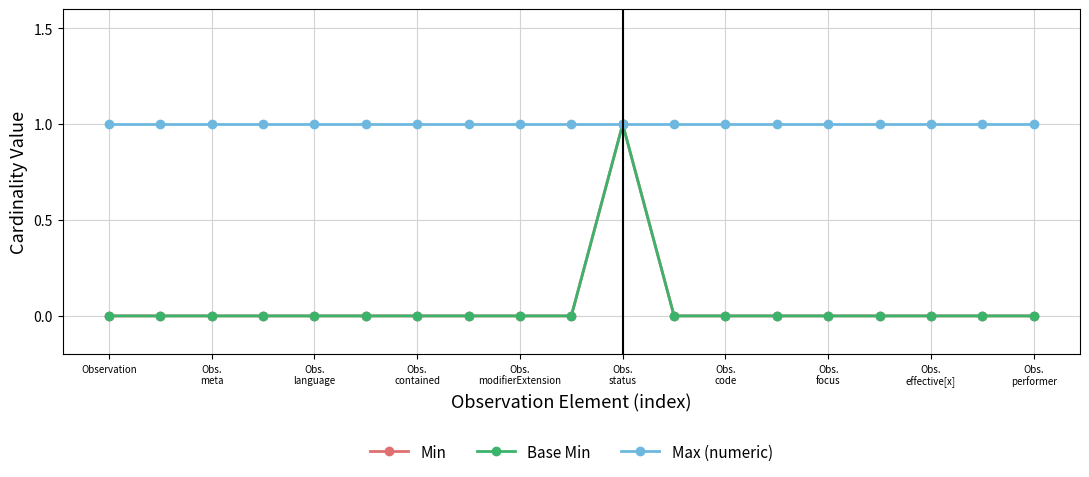

Is this an area chart (filled region under the line)?

No